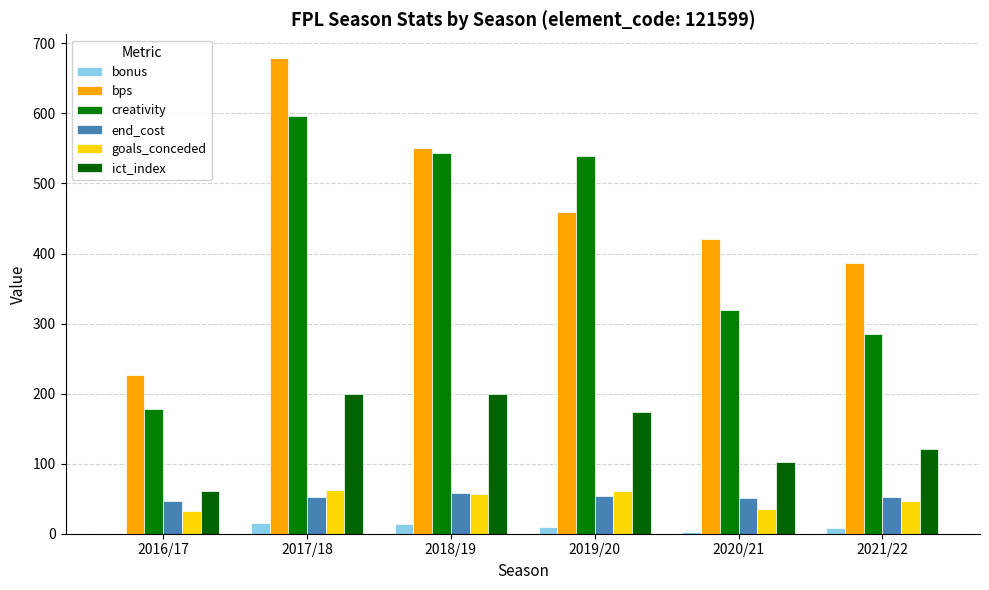

How many categories are shown in the chart?

6